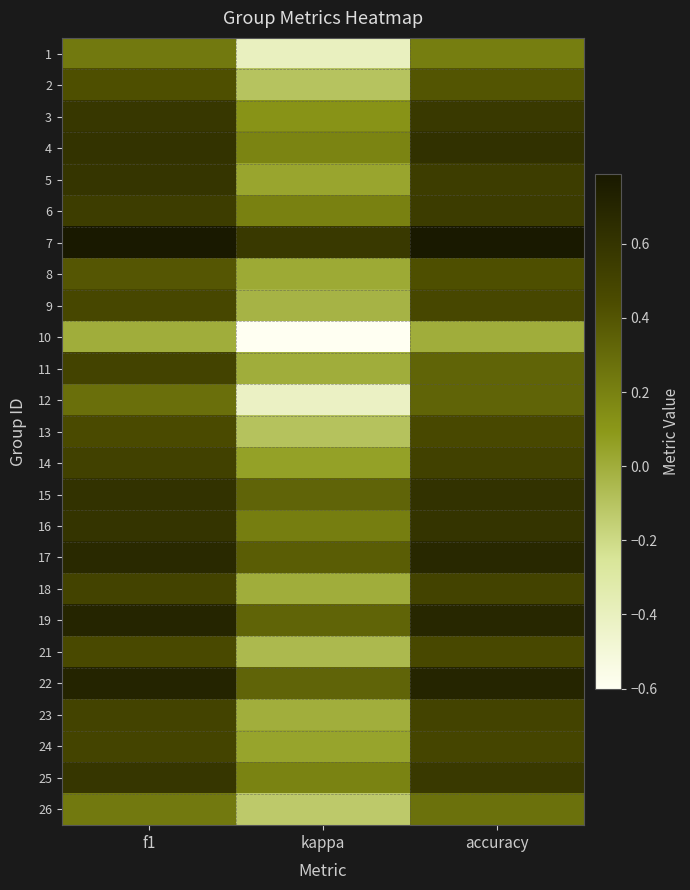

Reading right to left, list all the values displayed in this chart.

1: accuracy=0.2	kappa=-0.4	f1=0.2
2: accuracy=0.4	kappa=-0.1	f1=0.4
3: accuracy=0.6	kappa=0.1	f1=0.6
4: accuracy=0.6	kappa=0.2	f1=0.6
5: accuracy=0.5	kappa=0.0	f1=0.6
6: accuracy=0.6	kappa=0.2	f1=0.5
7: accuracy=0.8	kappa=0.6	f1=0.8
8: accuracy=0.4	kappa=0.0	f1=0.4
9: accuracy=0.5	kappa=-0.0	f1=0.5
10: accuracy=0.0	kappa=-0.6	f1=0.0
11: accuracy=0.3	kappa=0.0	f1=0.5
12: accuracy=0.3	kappa=-0.4	f1=0.3
13: accuracy=0.5	kappa=-0.1	f1=0.5
14: accuracy=0.5	kappa=0.1	f1=0.5
15: accuracy=0.6	kappa=0.3	f1=0.6
16: accuracy=0.6	kappa=0.2	f1=0.6
17: accuracy=0.7	kappa=0.4	f1=0.7
18: accuracy=0.5	kappa=0.0	f1=0.5
19: accuracy=0.7	kappa=0.3	f1=0.7
21: accuracy=0.5	kappa=-0.1	f1=0.5
22: accuracy=0.7	kappa=0.3	f1=0.7
23: accuracy=0.5	kappa=-0.0	f1=0.5
24: accuracy=0.5	kappa=0.0	f1=0.5
25: accuracy=0.6	kappa=0.2	f1=0.6
26: accuracy=0.3	kappa=-0.1	f1=0.2